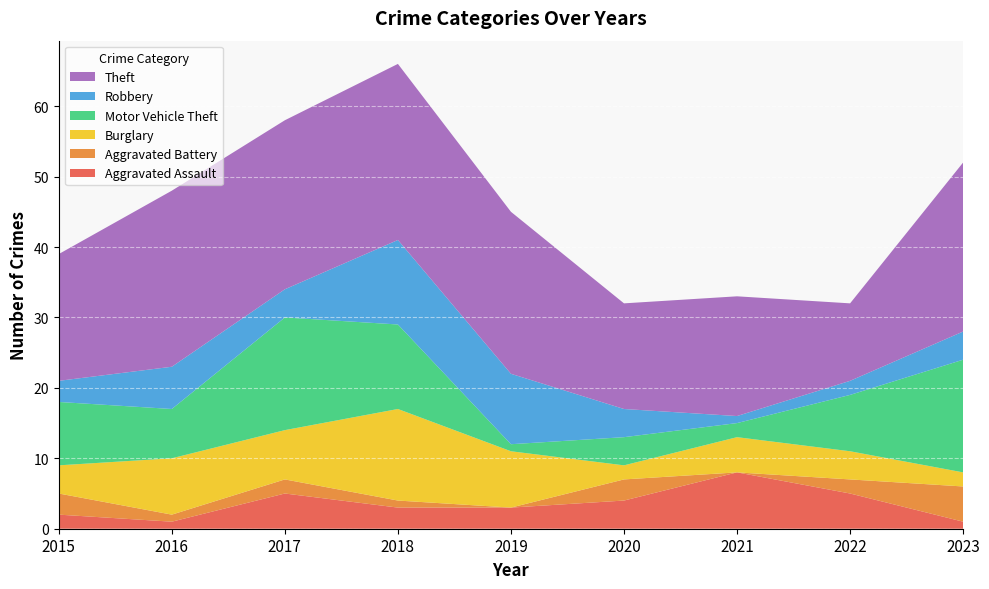

Reading left to right, list all the values displayed in this chart.

Aggravated Assault: 2	1	5	3	3	4	8	5	1
Aggravated Battery: 3	1	2	1	0	3	0	2	5
Burglary: 4	8	7	13	8	2	5	4	2
Motor Vehicle Theft: 9	7	16	12	1	4	2	8	16
Robbery: 3	6	4	12	10	4	1	2	4
Theft: 18	25	24	25	23	15	17	11	24